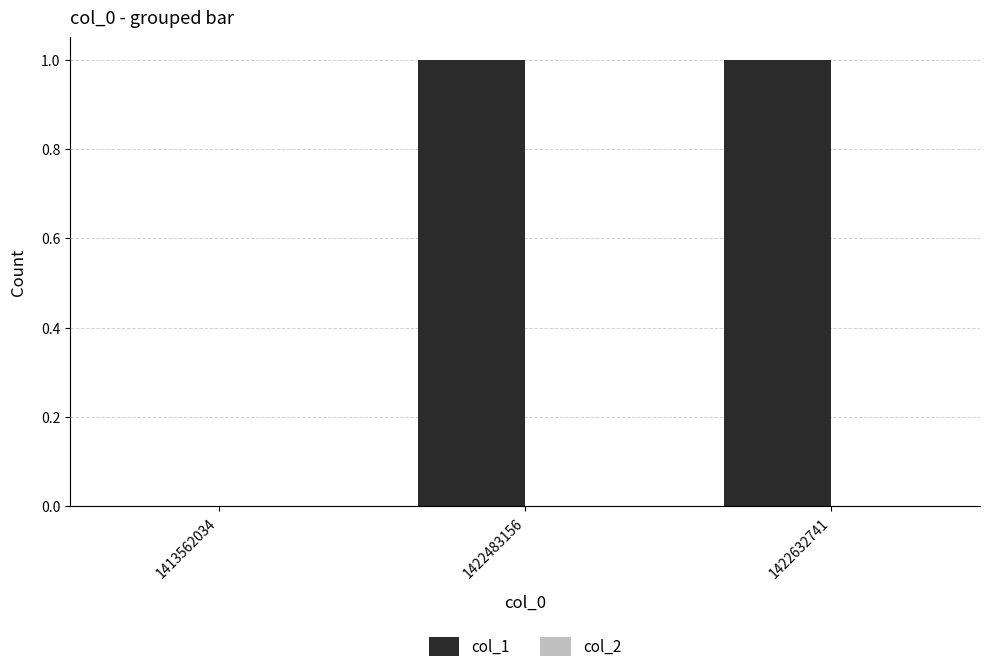

Reading right to left, list all the values displayed in this chart.

1422632741=1	1422483156=1	1413562034=0